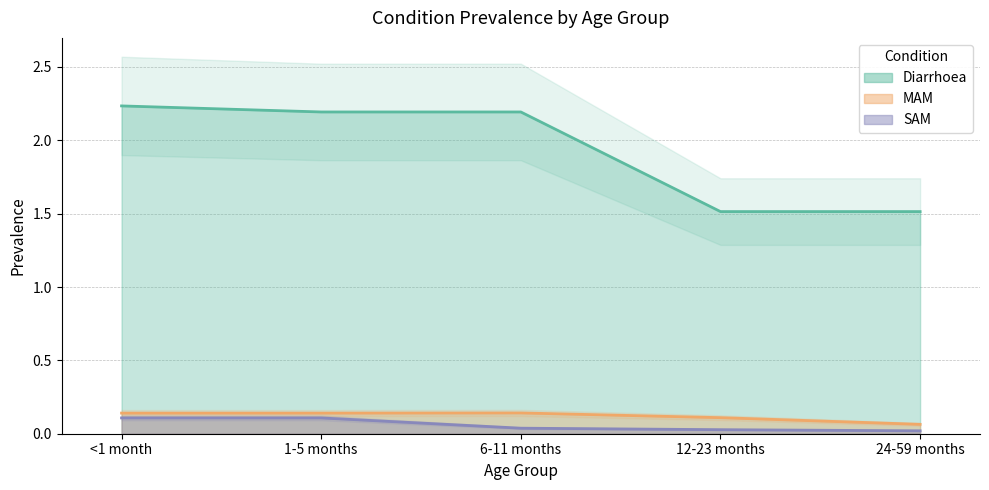

How many SAM values are between 0 and 1?

5